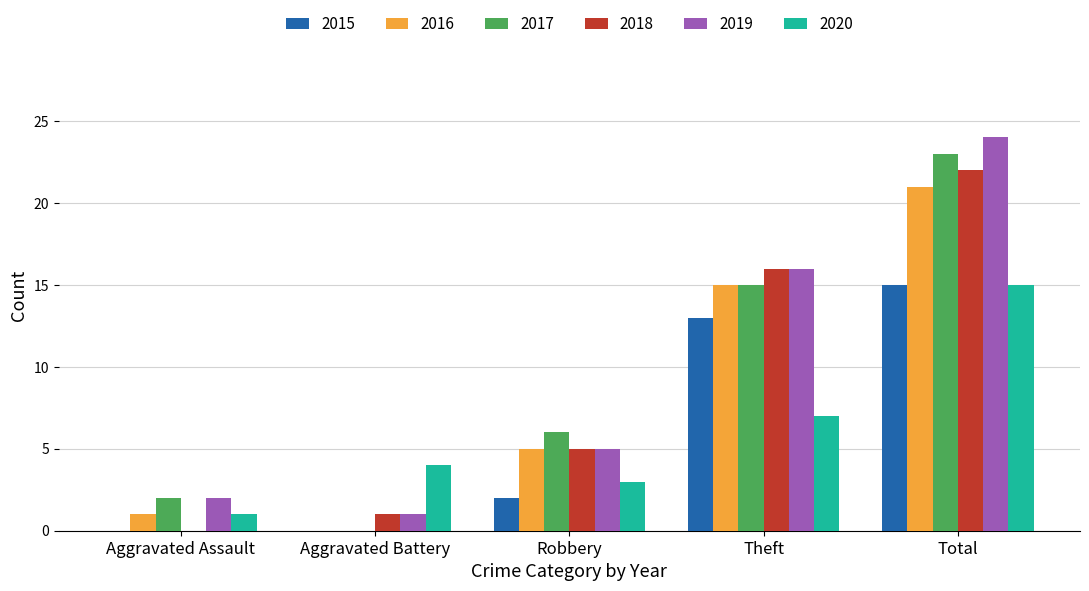

True or false: 2019 has a value of 43 at Total.

False